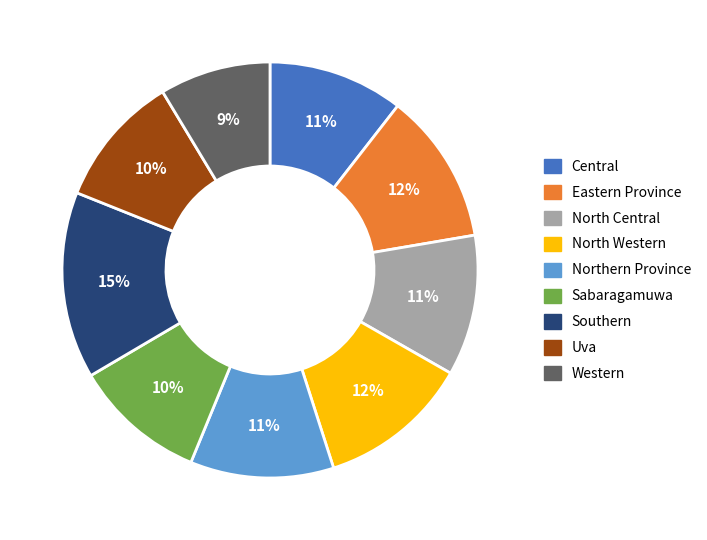

The Northern Province slice represents 5% of the pie. True or false?

False